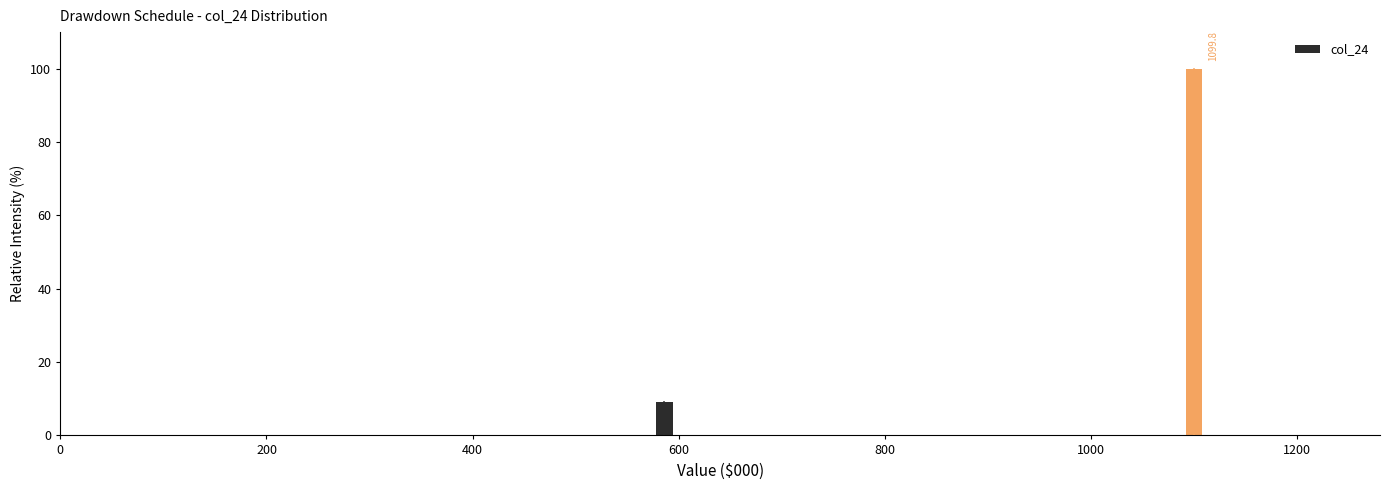

Read against the x-axis, roughly where is the centre of the tallest bar?

1100